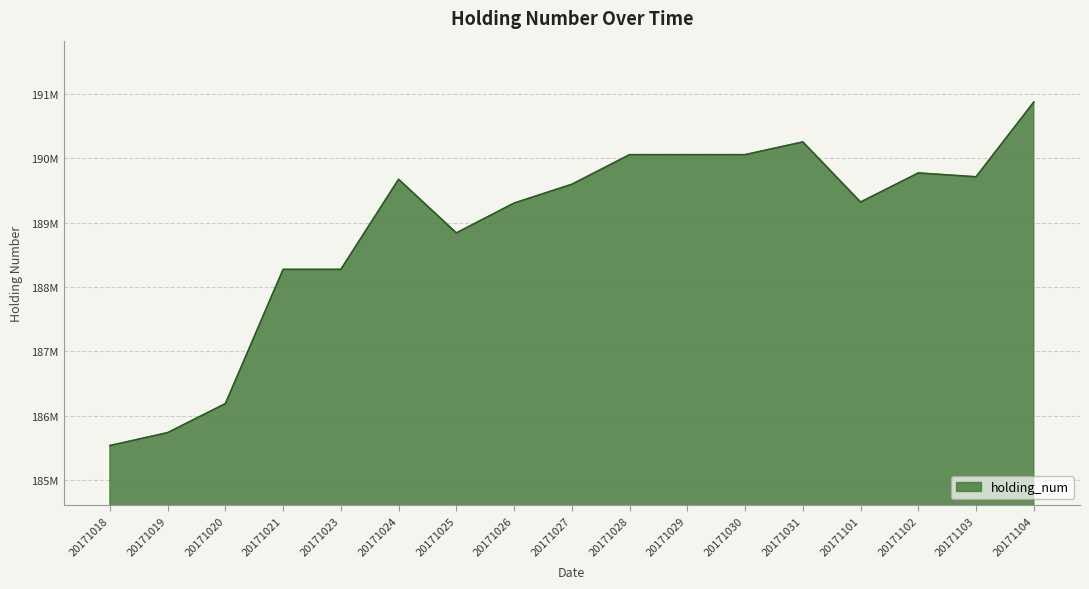

What is the ratio of the value at 20171023 to the value at 20171030?

1.0